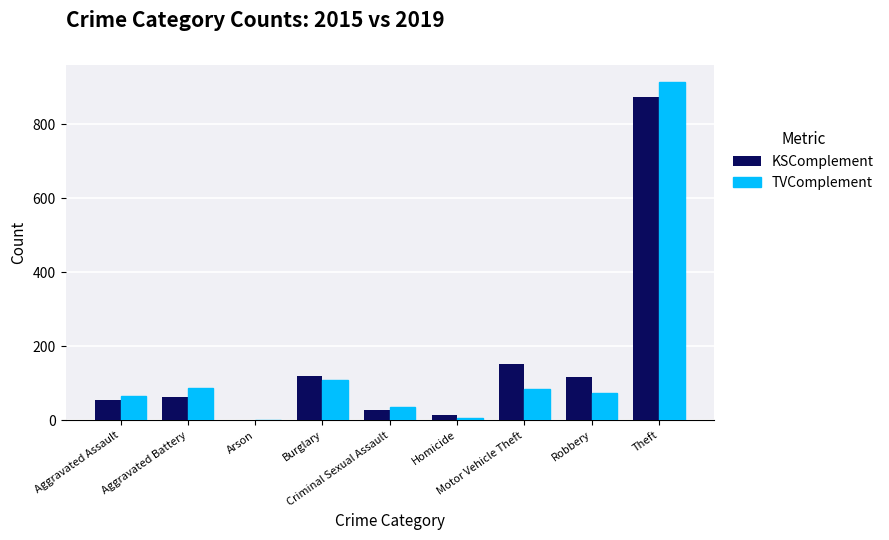

Count the number of categories in the chart.

9